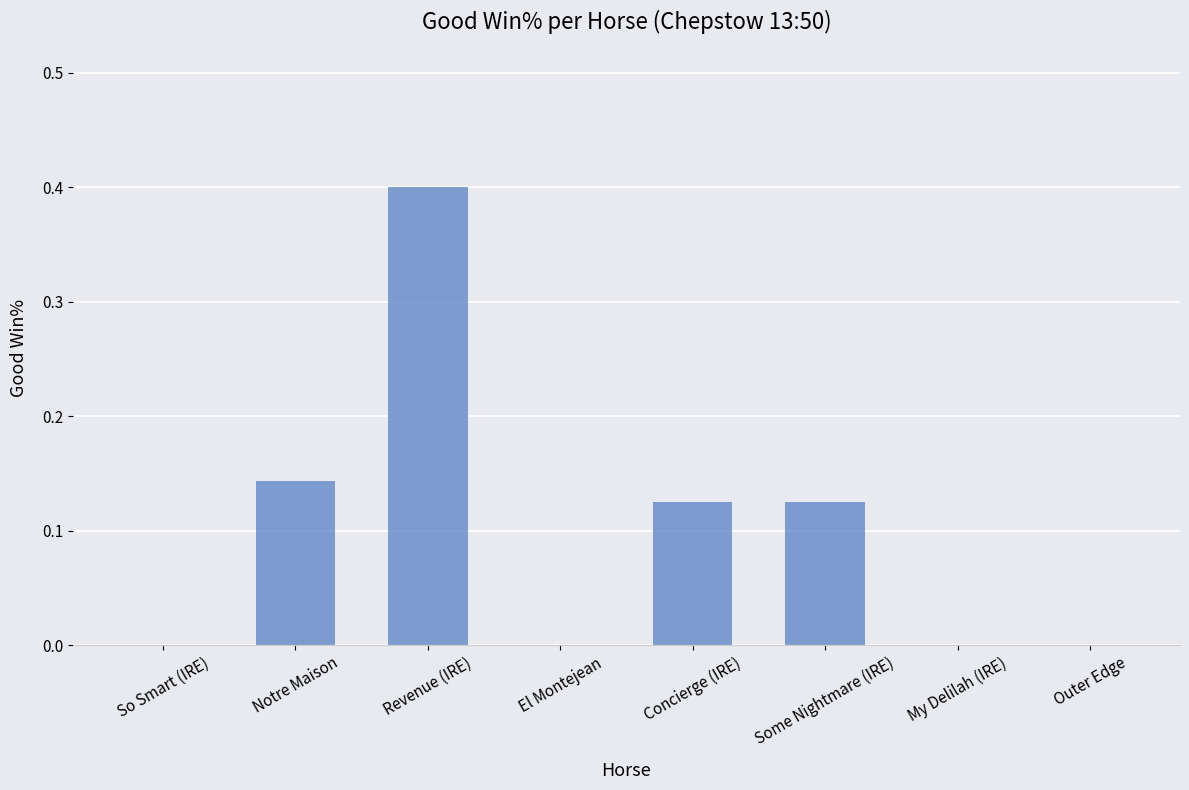

How many distinct data groups are displayed?

1